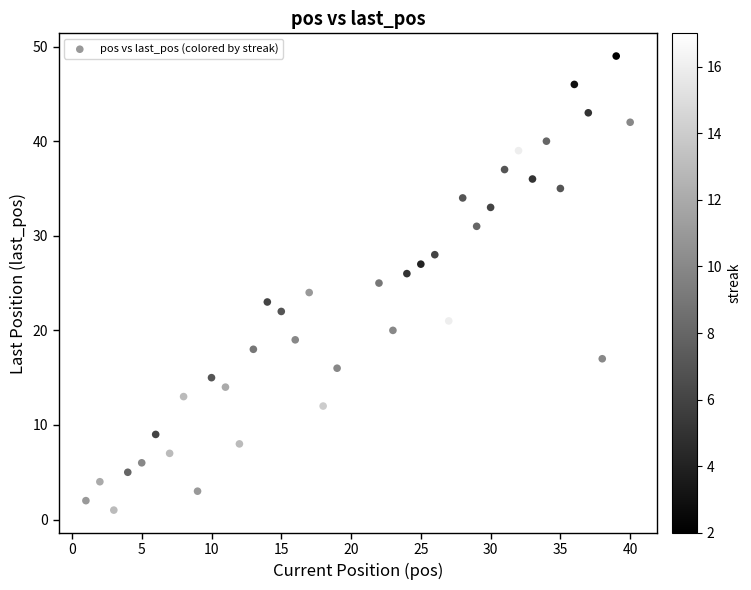

What is the range of Y values (max minus min)?

48